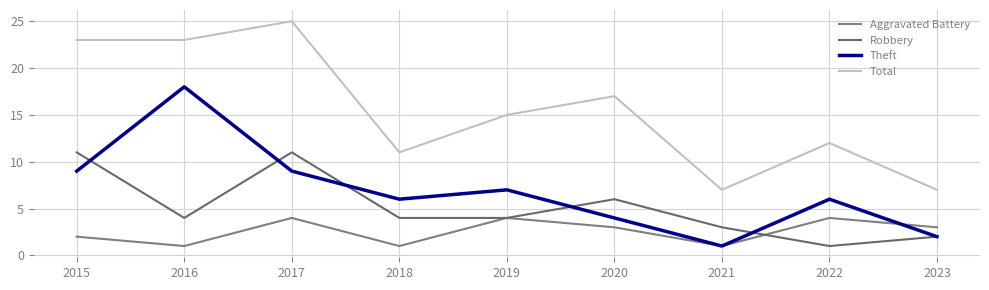

What is the maximum value for Aggravated Battery?

4